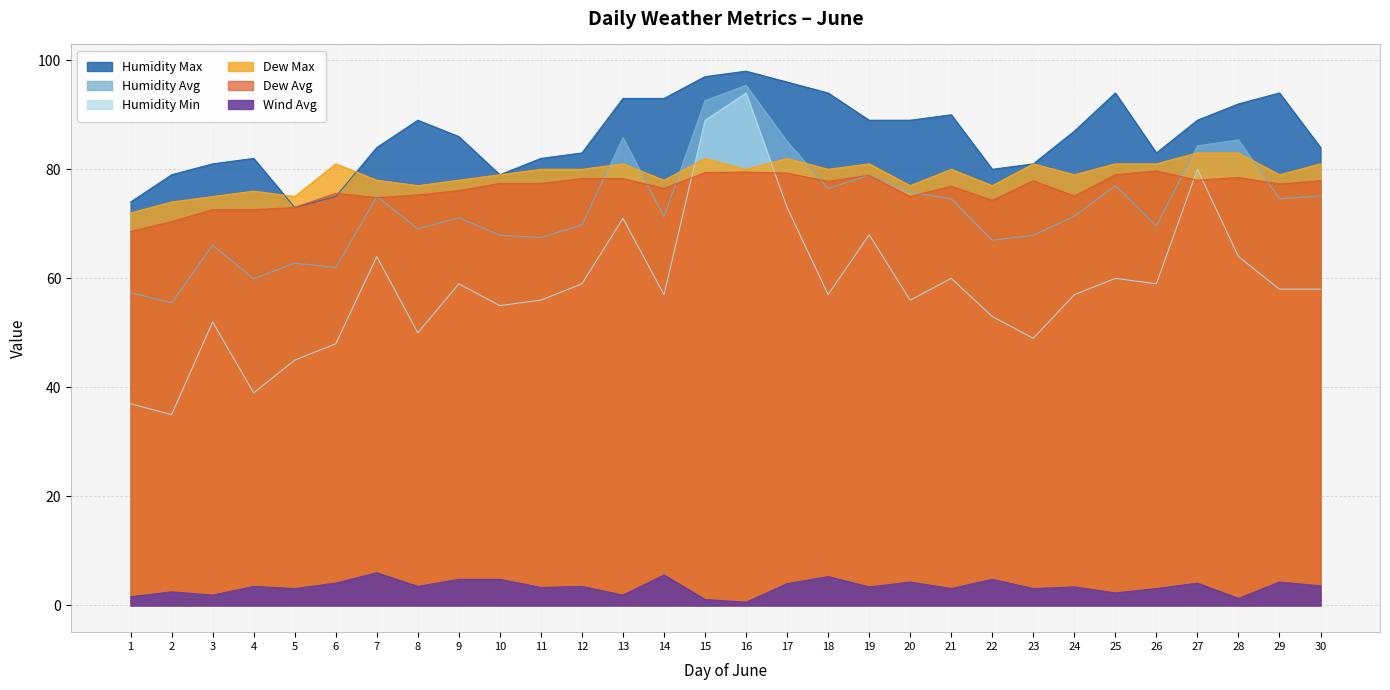

Which series has the largest range (max minus min)?

Humidity Min